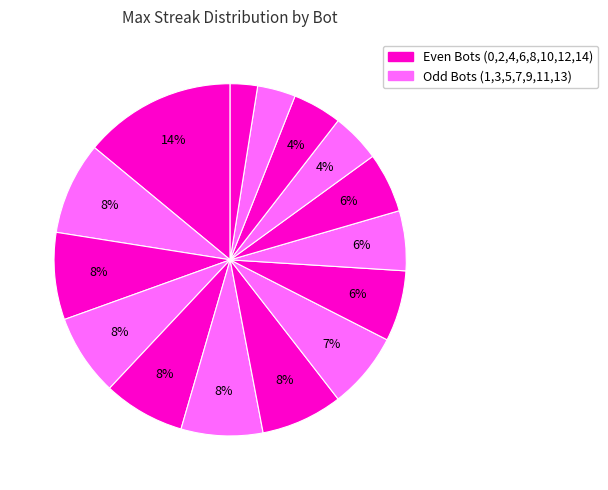

Rank the categories by value from lowest to highest.

Bot 3, Bot 8, Bot 10, Bot 6, Bot 5, Bot 4, Bot 7, Bot 13, Bot 14, Bot 11, Bot 2, Bot 0, Bot 9, Bot 12, Bot 1